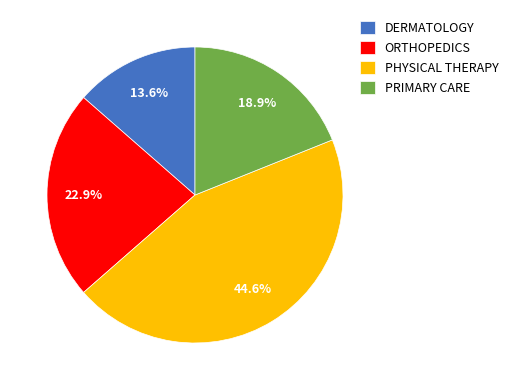

Is PHYSICAL THERAPY the majority of the pie?

No